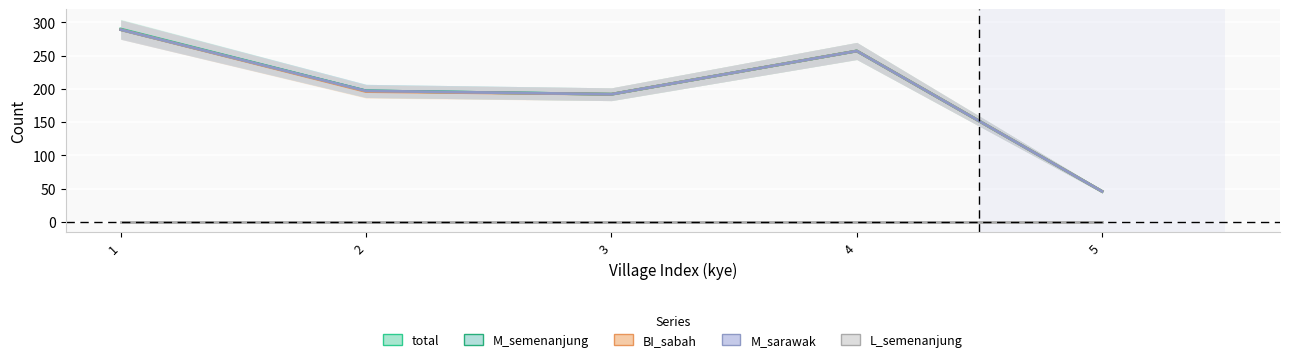

Is the value of M_sarawak at 1 greater than the value of L_semenanjung at 5?

Yes